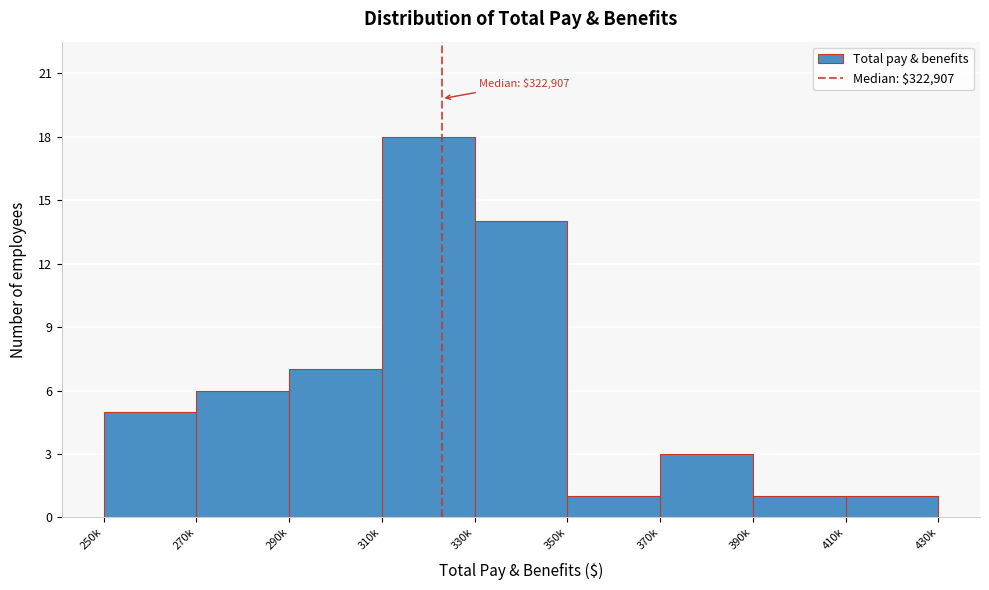

Reading left to right, extract all data points from this chart.

250k=5	270k=6	290k=7	310k=18	330k=14	350k=1	370k=3	390k=1	410k=1